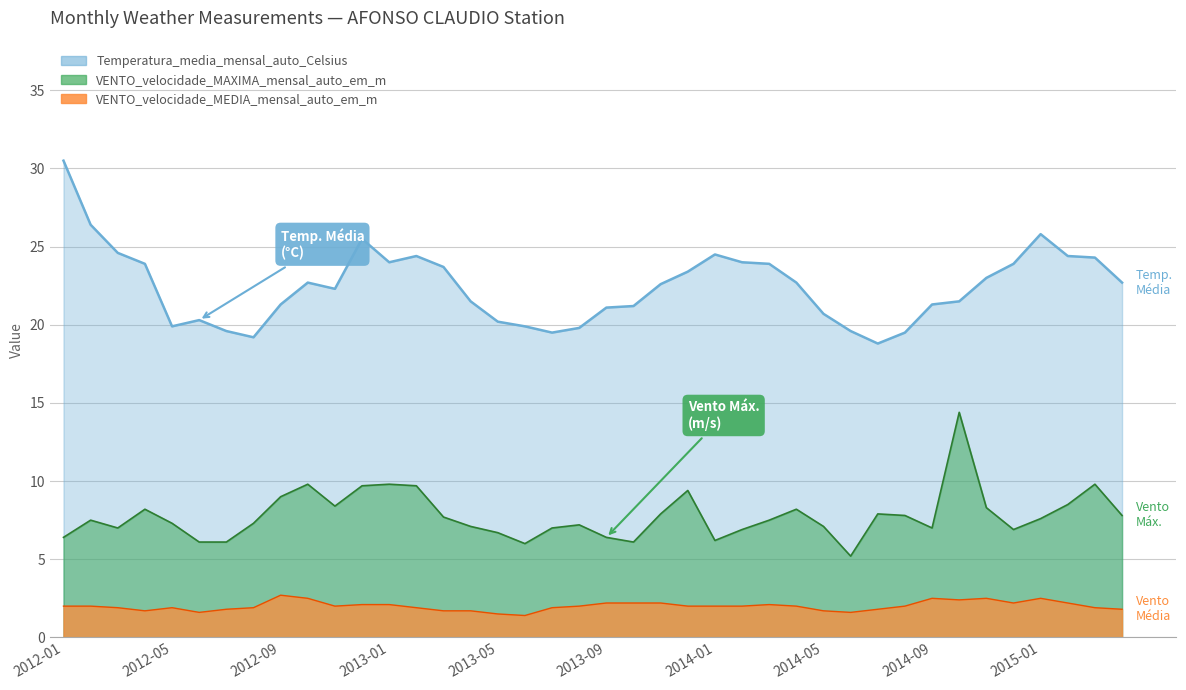

Reading right to left, transcribe all the data shown in this chart.

Temperatura_media_mensal_auto_Celsius: 2015-04=22.7	2015-03=24.3	2015-02=24.4	2015-01=25.8	2014-12=23.9	2014-11=23.0	2014-10=21.5	2014-09=21.3	2014-08=19.5	2014-07=18.8	2014-06=19.6	2014-05=20.7	2014-04=22.7	2014-03=23.9	2014-02=24.0	2014-01=24.5	2013-12=23.4	2013-11=22.6	2013-10=21.2	2013-09=21.1	2013-08=19.8	2013-07=19.5	2013-06=19.9	2013-05=20.2	2013-04=21.5	2013-03=23.7	2013-02=24.4	2013-01=24.0	2012-12=25.5	2012-11=22.3	2012-10=22.7	2012-09=21.3	2012-08=19.2	2012-07=19.6	2012-06=20.3	2012-05=19.9	2012-04=23.9	2012-03=24.6	2012-02=26.4	2012-01=30.5
VENTO_velocidade_MAXIMA_mensal_auto_em_m: 2015-04=7.8	2015-03=9.8	2015-02=8.5	2015-01=7.6	2014-12=6.9	2014-11=8.3	2014-10=14.4	2014-09=7.0	2014-08=7.8	2014-07=7.9	2014-06=5.2	2014-05=7.1	2014-04=8.2	2014-03=7.5	2014-02=6.9	2014-01=6.2	2013-12=9.4	2013-11=7.9	2013-10=6.1	2013-09=6.4	2013-08=7.2	2013-07=7.0	2013-06=6.0	2013-05=6.7	2013-04=7.1	2013-03=7.7	2013-02=9.7	2013-01=9.8	2012-12=9.7	2012-11=8.4	2012-10=9.8	2012-09=9.0	2012-08=7.3	2012-07=6.1	2012-06=6.1	2012-05=7.3	2012-04=8.2	2012-03=7.0	2012-02=7.5	2012-01=6.4
VENTO_velocidade_MEDIA_mensal_auto_em_m: 2015-04=1.8	2015-03=1.9	2015-02=2.2	2015-01=2.5	2014-12=2.2	2014-11=2.5	2014-10=2.4	2014-09=2.5	2014-08=2.0	2014-07=1.8	2014-06=1.6	2014-05=1.7	2014-04=2.0	2014-03=2.1	2014-02=2.0	2014-01=2.0	2013-12=2.0	2013-11=2.2	2013-10=2.2	2013-09=2.2	2013-08=2.0	2013-07=1.9	2013-06=1.4	2013-05=1.5	2013-04=1.7	2013-03=1.7	2013-02=1.9	2013-01=2.1	2012-12=2.1	2012-11=2.0	2012-10=2.5	2012-09=2.7	2012-08=1.9	2012-07=1.8	2012-06=1.6	2012-05=1.9	2012-04=1.7	2012-03=1.9	2012-02=2.0	2012-01=2.0